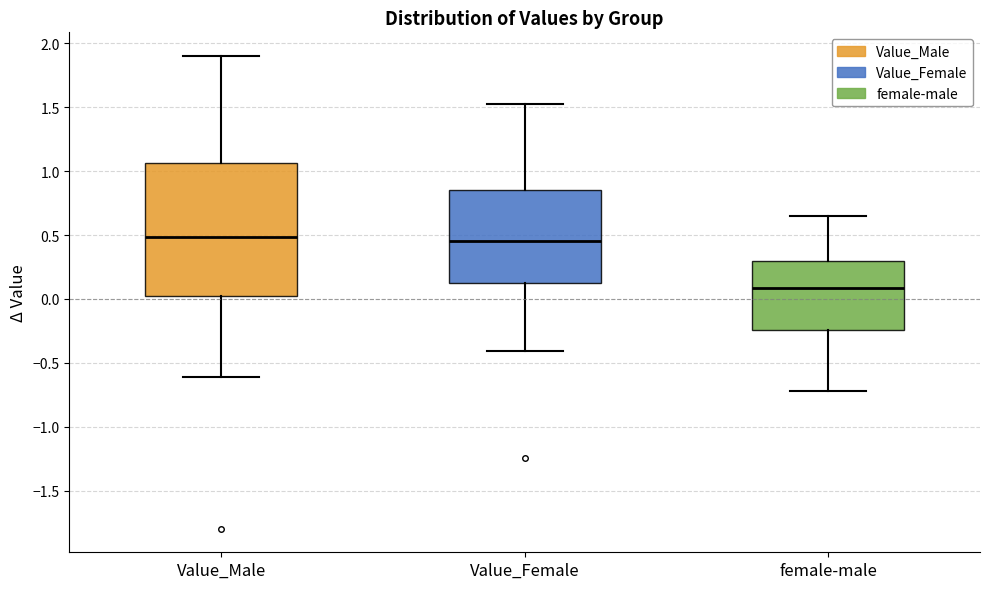

Reading left to right, transcribe this box plot: for each box, give where its median line is, the range the box spans, and where its two whiskers end, as read against the y-axis. The values are not printed on the chart, so give them approximately, as read against the axis.

Value_Male: median 0.50, box 0.05 to 1.05, whiskers -0.60 to 1.90
Value_Female: median 0.45, box 0.10 to 0.85, whiskers -0.40 to 1.55
female-male: median 0.10, box -0.25 to 0.30, whiskers -0.70 to 0.65